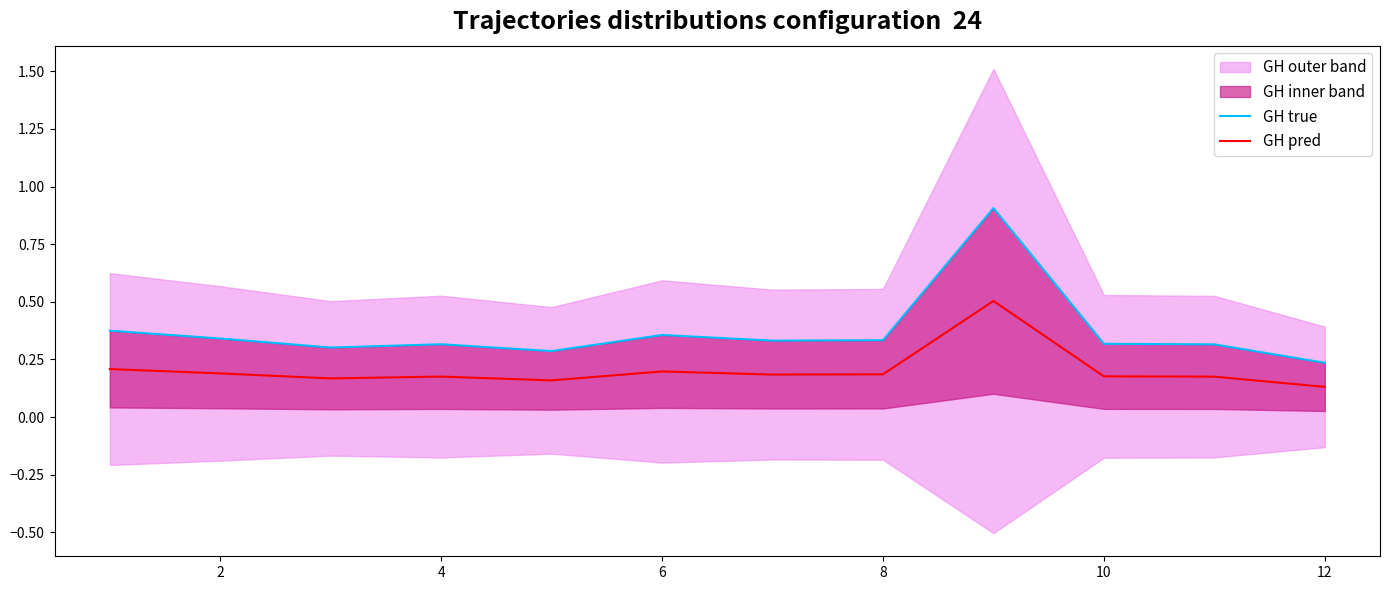

Does the chart have visible grid lines?

No